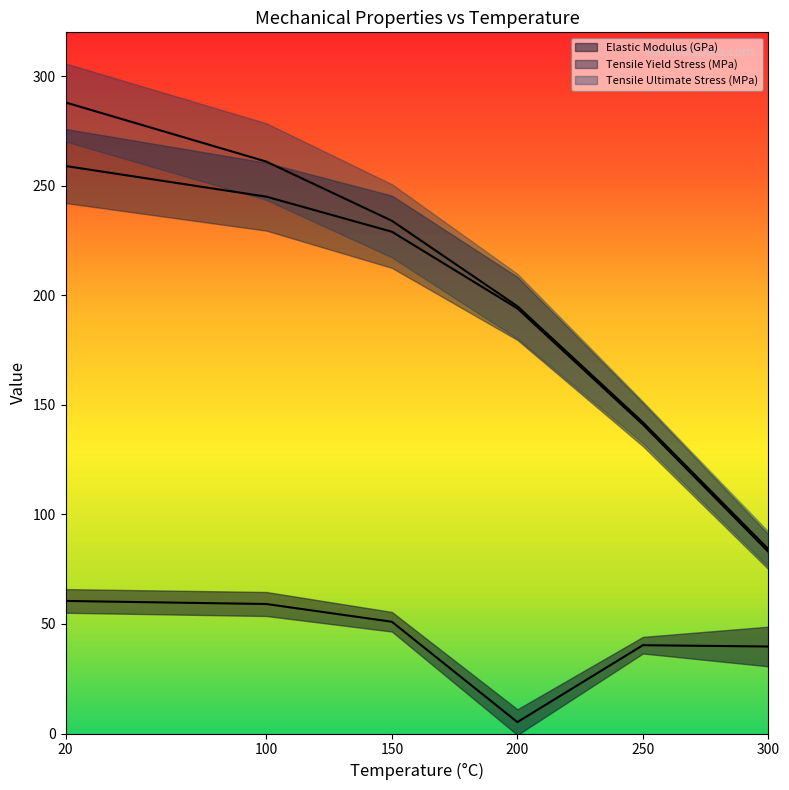

True or false: Tensile Ultimate Stress (MPa) and Elastic Modulus (GPa) intersect in this chart.

False